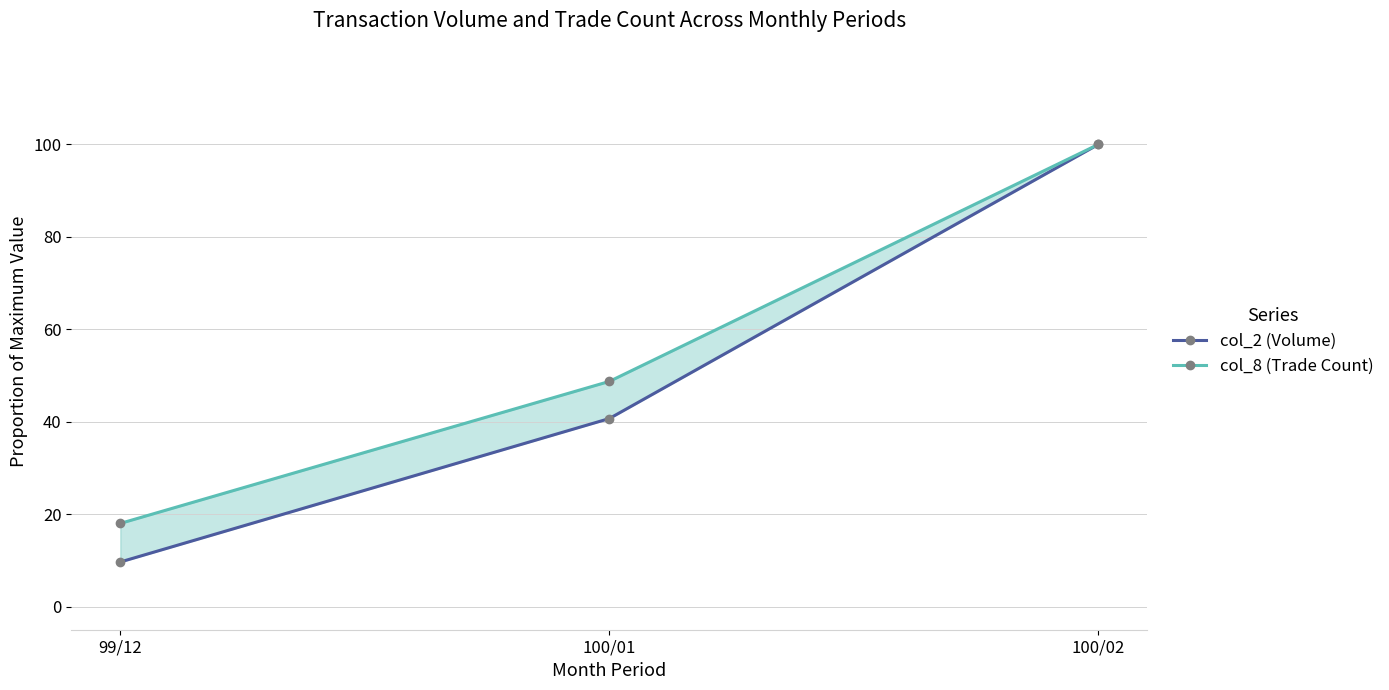

Reading right to left, what are all the values shown in this chart?

col_2 (Volume): 100/02=100.0	100/01=40.7	99/12=9.7
col_8 (Trade Count): 100/02=100.0	100/01=48.7	99/12=18.0